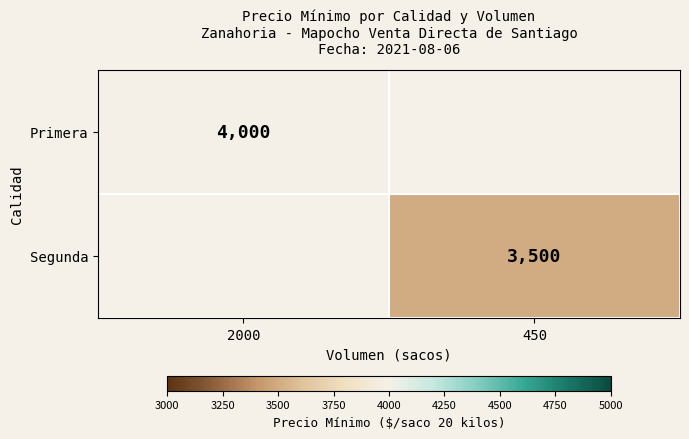

The Primera series shows 6023 at 2000. True or false?

False